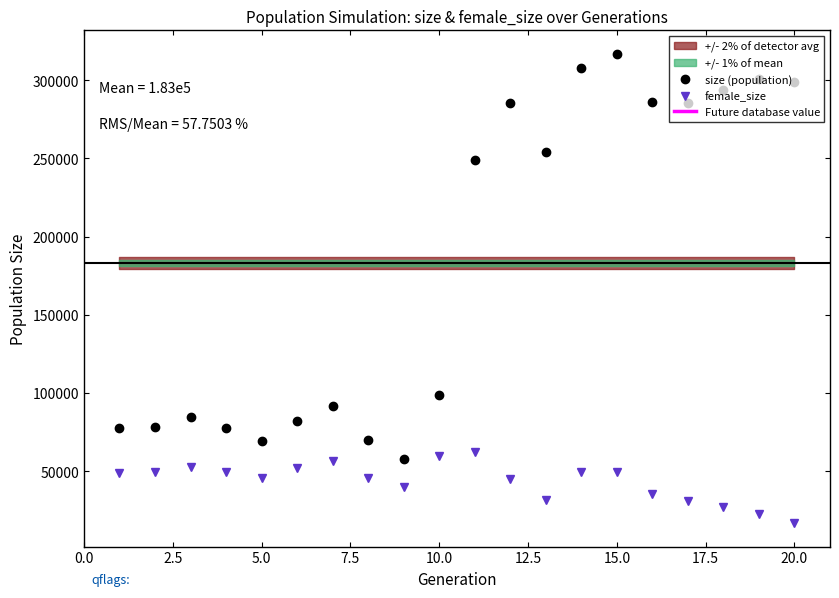

Does the chart have visible grid lines?

No